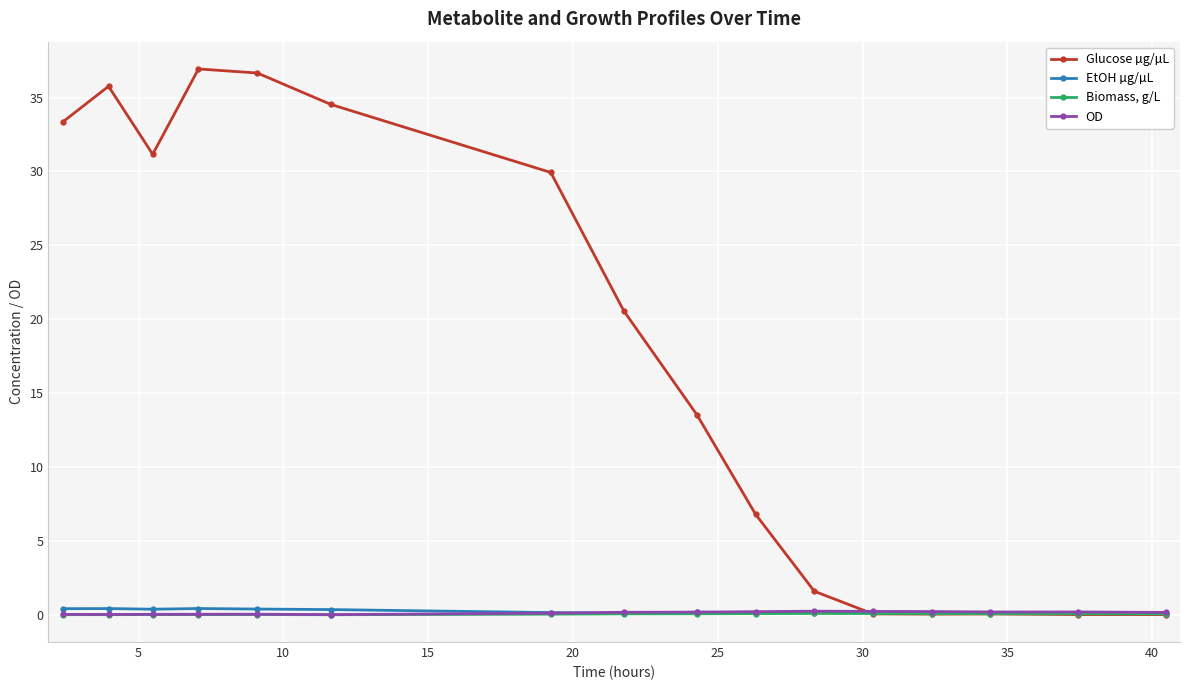

True or false: OD has more than 1 interior local peaks.

True